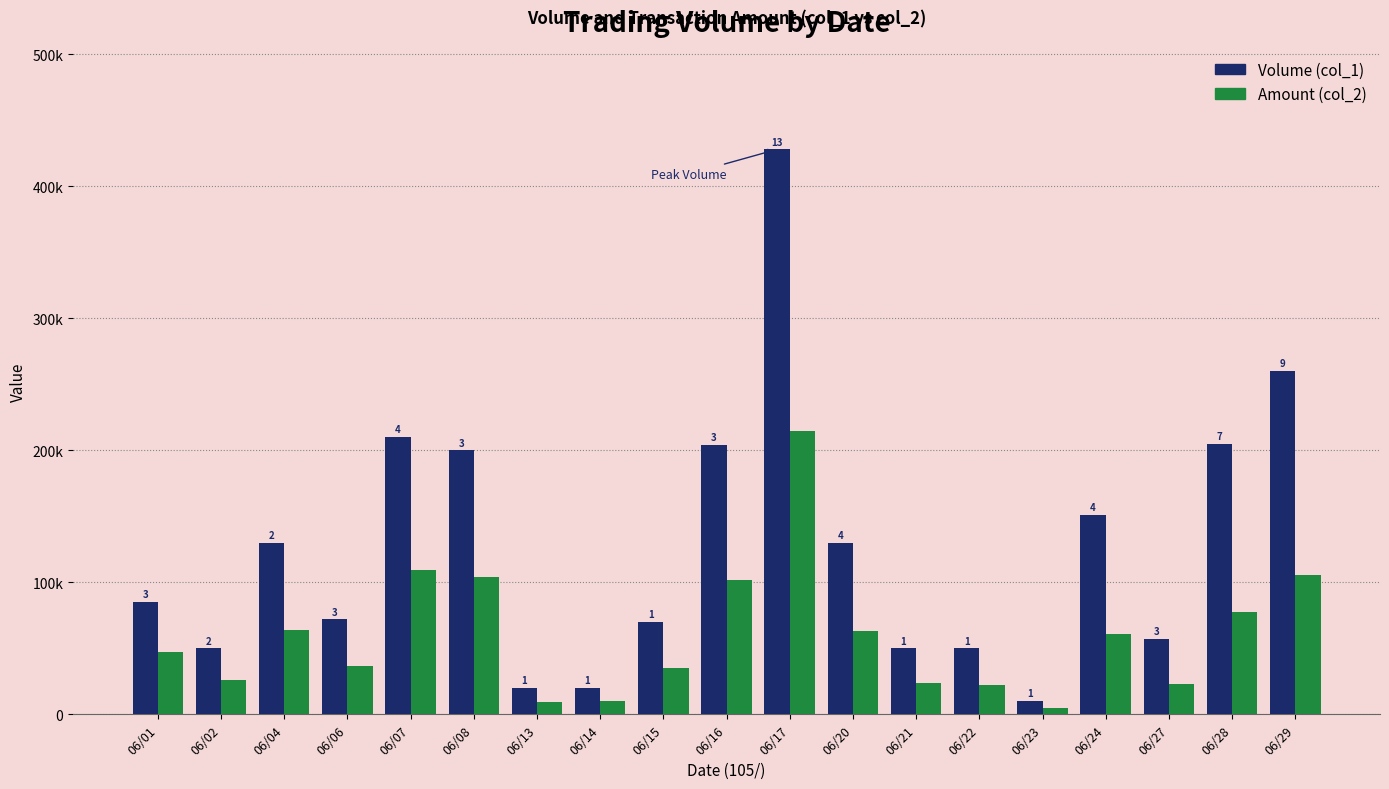

What is the spread (max minus min) of values at 06/22?

27500